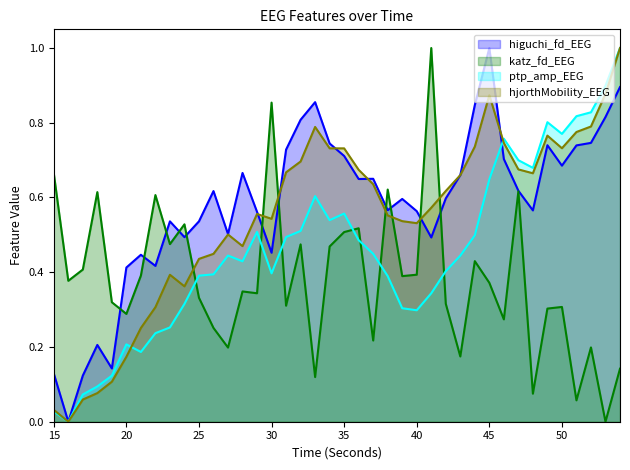

At 50, list the series in order from smallest to largest.

katz_fd_EEG, higuchi_fd_EEG, hjorthMobility_EEG, ptp_amp_EEG